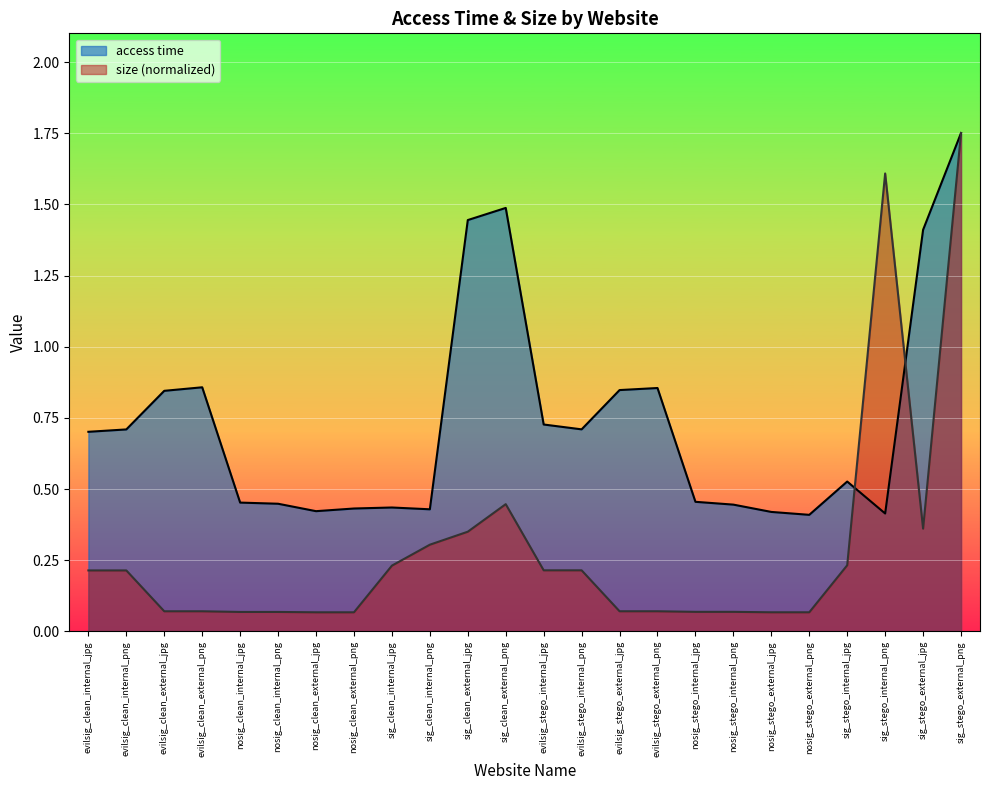

At how many categories does at least one series exceed 0?

24